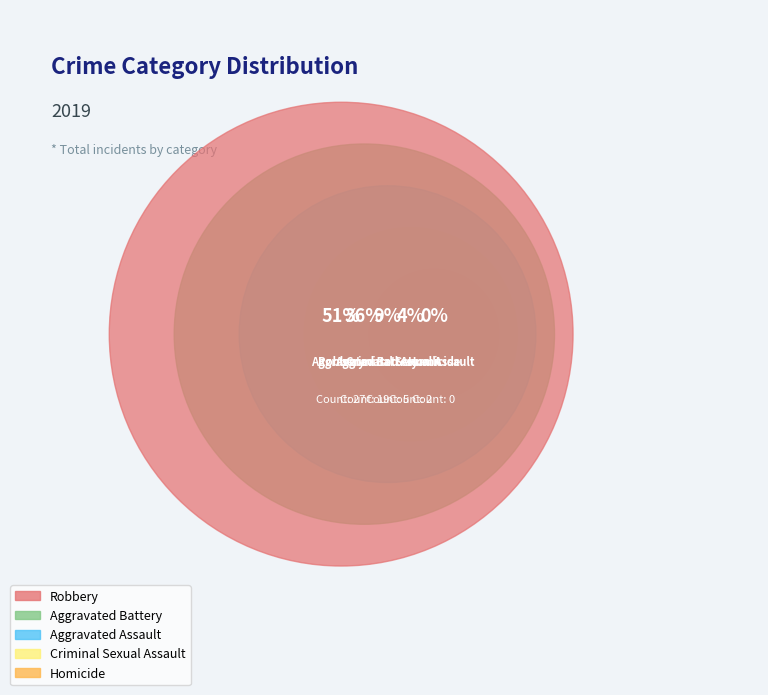

Is the sum of Robbery and Aggravated Assault greater than half?

Yes